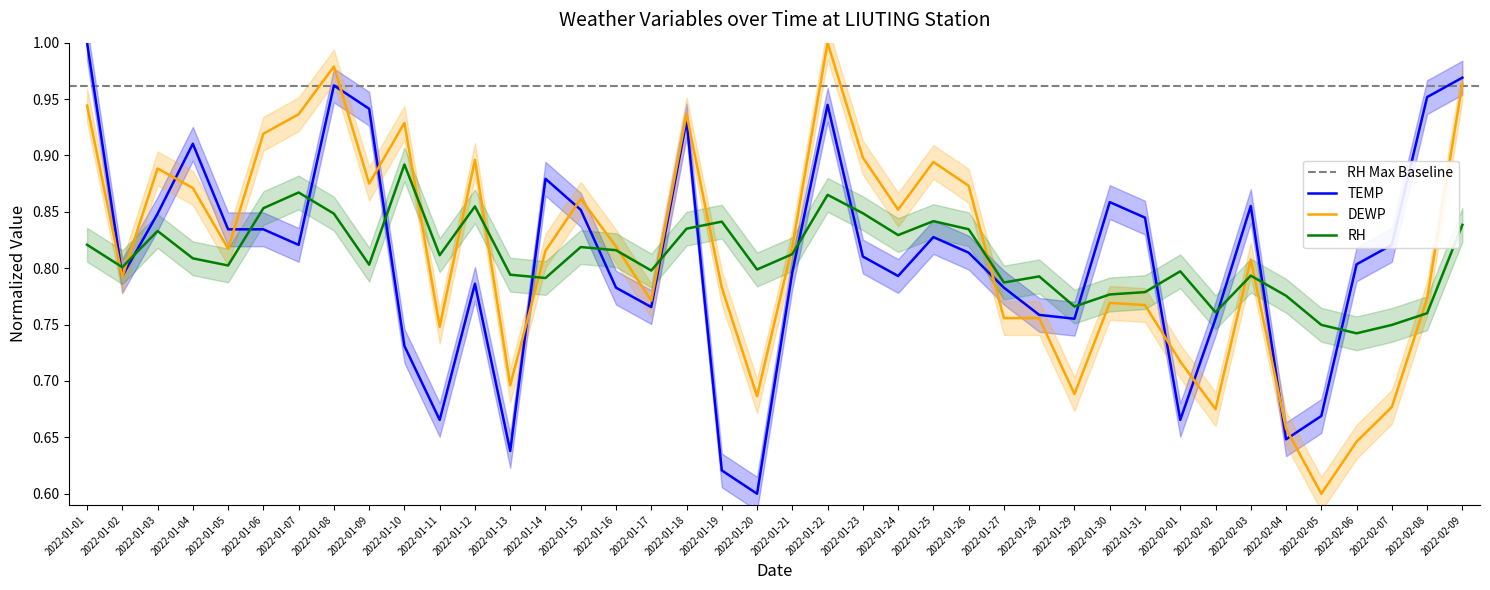

Rank the series by their average value, from highest to lowest.

DEWP, RH, TEMP